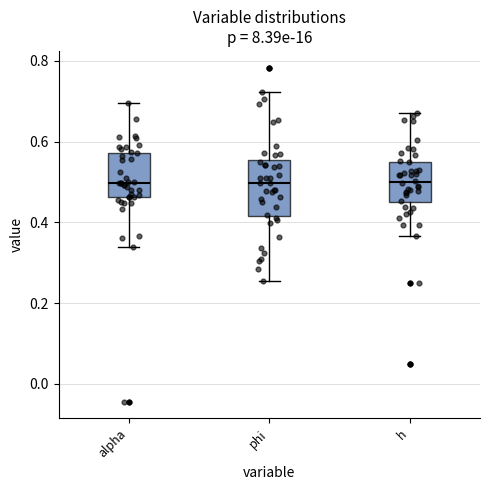

Reading left to right, read every box against the y-axis: the position of its median line, the range the box covers, and the ends of its whiskers. The values are not printed on the chart, so give them approximately, as read against the axis.

alpha: median 0.50, box 0.46 to 0.58, whiskers 0.34 to 0.70
phi: median 0.50, box 0.42 to 0.56, whiskers 0.26 to 0.72
h: median 0.50, box 0.44 to 0.54, whiskers 0.36 to 0.66